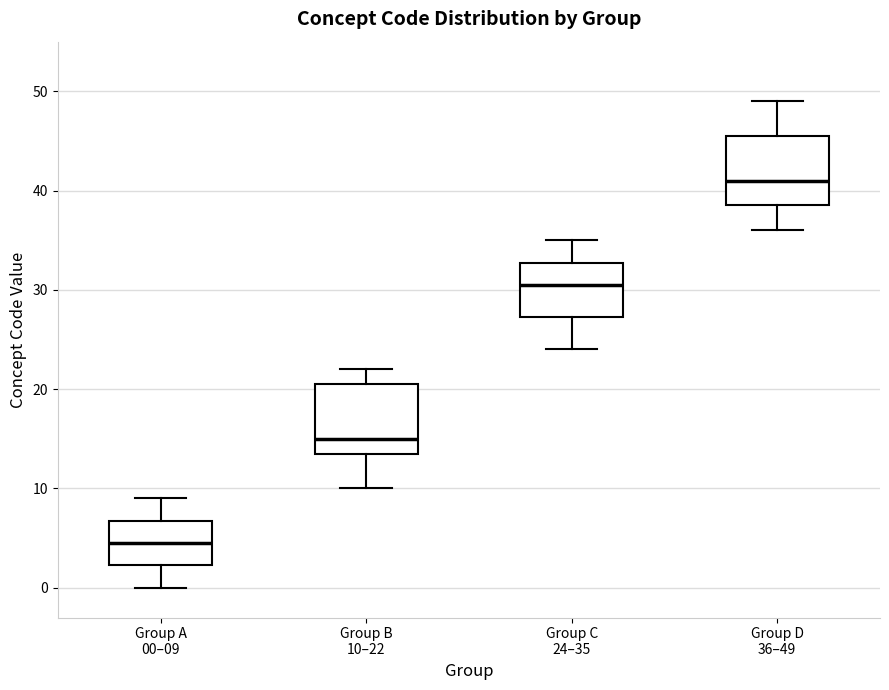

Where is the lower edge of the box for Group D 36–49 on the y-axis? The values are not printed on the chart, so give them approximately, as read against the axis.

39